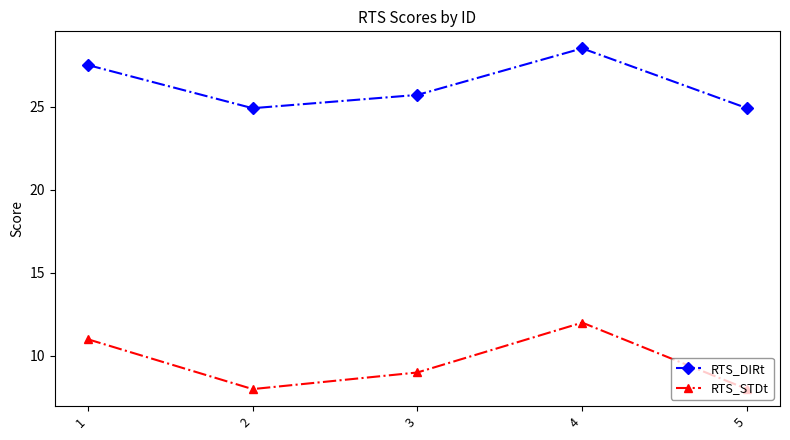

The value of RTS_STDt at 1 is 2.4. True or false?

False